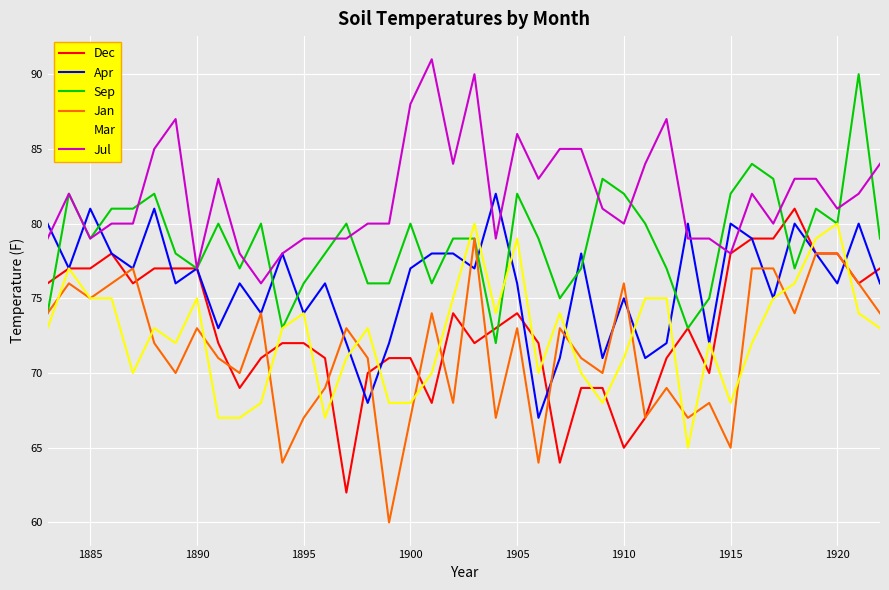

What is the difference between the second highest and second lowest values in the Sep series?

11